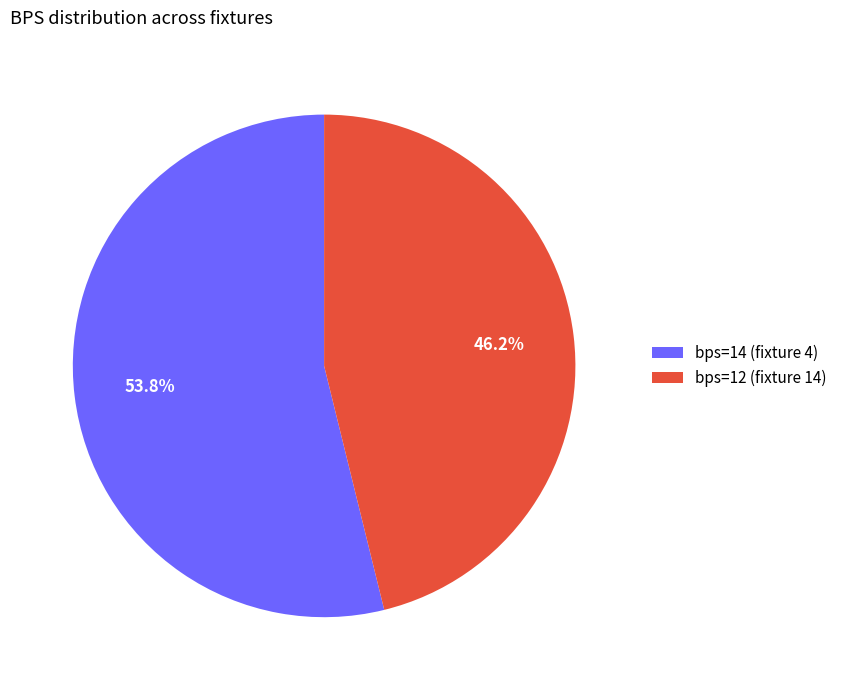

Which slice represents more than half of the pie?

bps=14 (fixture 4)